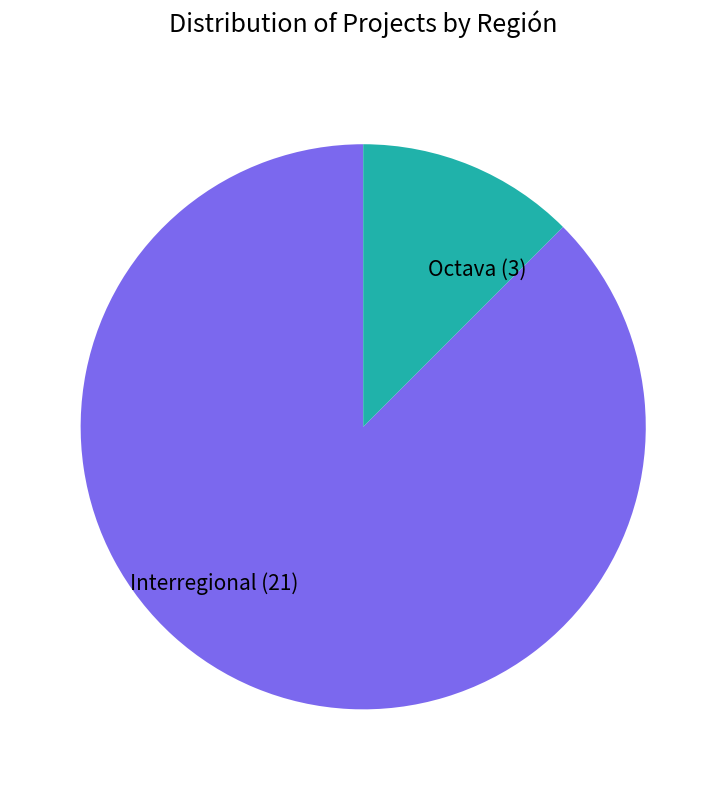

How many segments does this pie chart have?

2